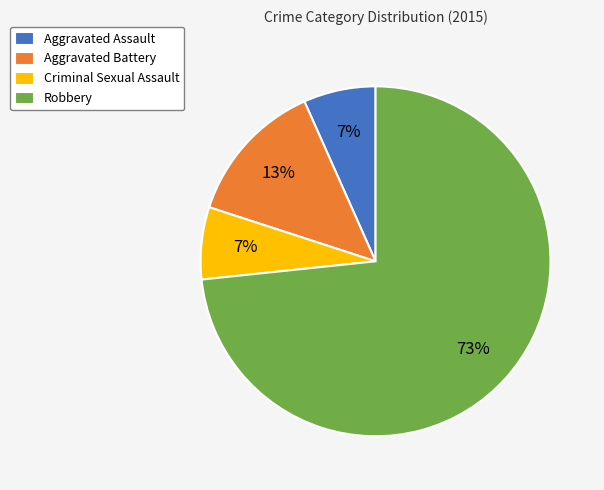

To the nearest percent, what is the average slice percentage?

25%